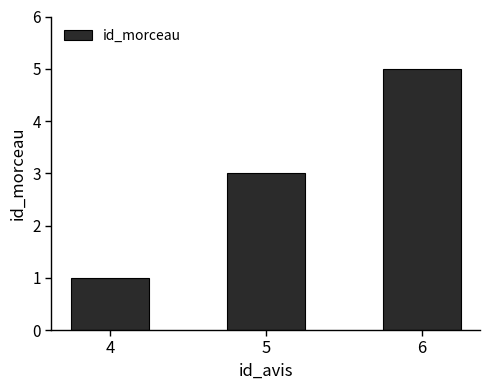

True or false: the data shows 4 at 5.

False